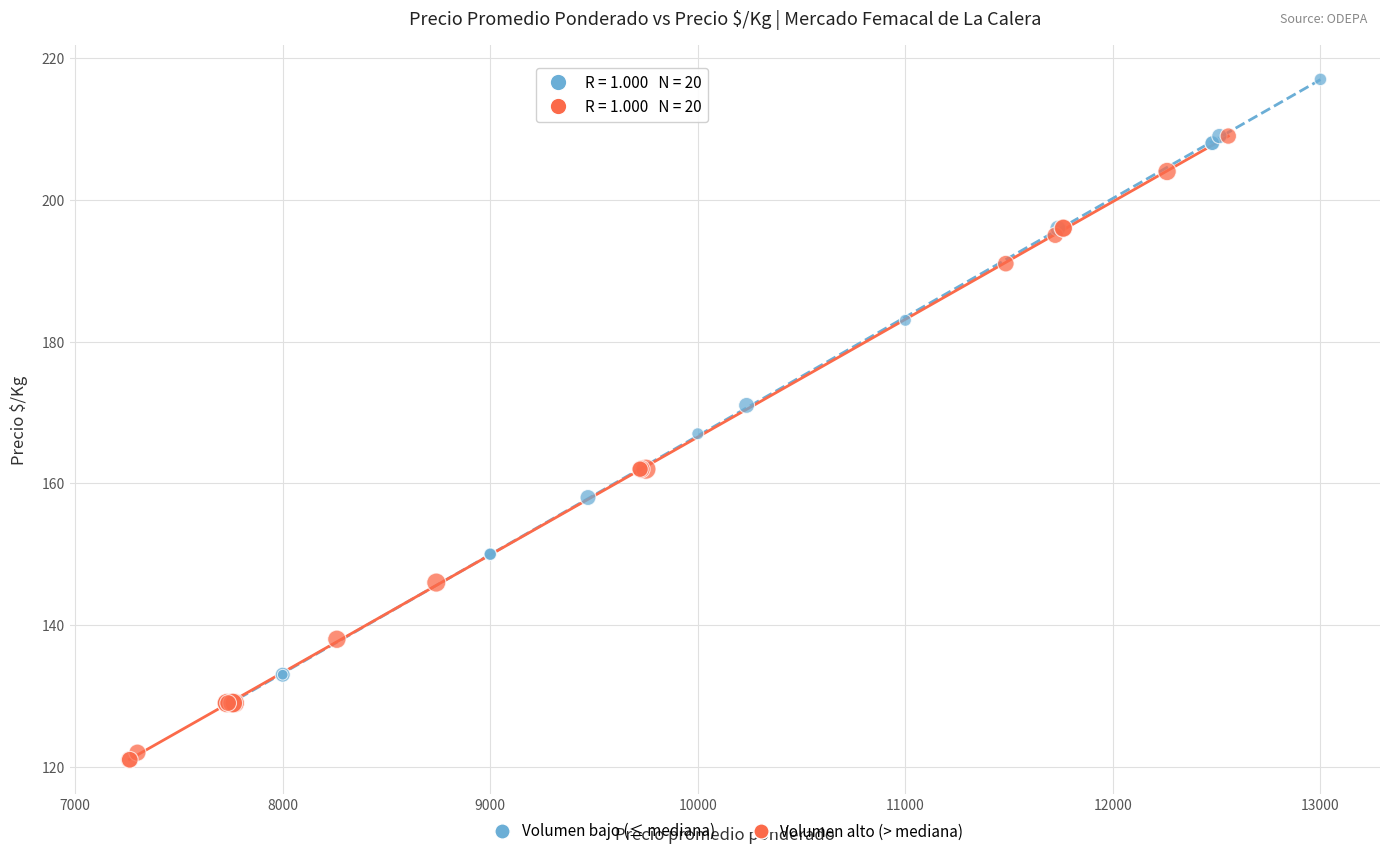

What are all the series names shown in the legend?

Volumen bajo (≤ mediana), Volumen alto (> mediana)